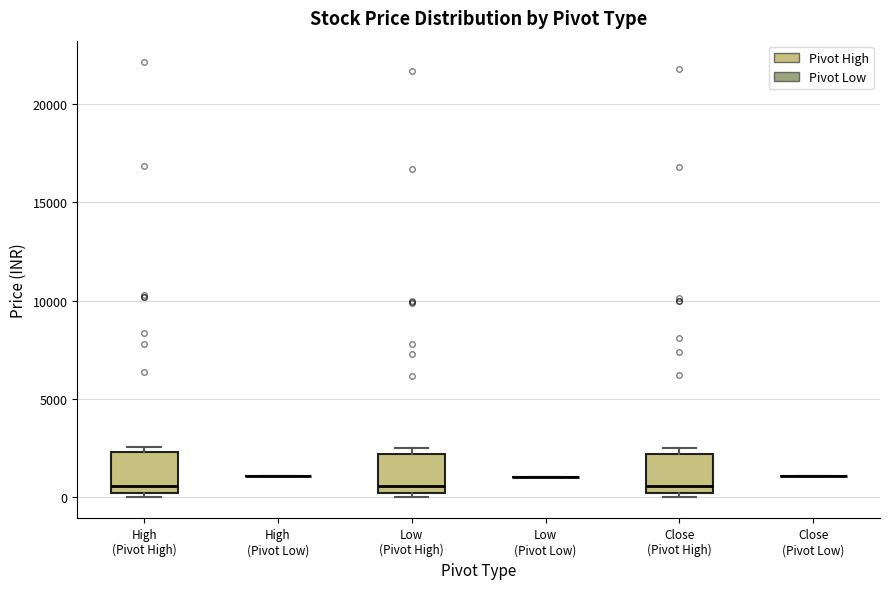

Reading left to right, read every box against the y-axis: the position of its median line, the range the box covers, and the ends of its whiskers. The values are not printed on the chart, so give them approximately, as read against the axis.

High (Pivot High): median 500, box 0 to 2500, whiskers 0 (just below the box's lower edge) to 2500 (just above the box's upper edge)
High (Pivot Low): box collapsed to a line at 1000, whiskers 1000 to 1000
Low (Pivot High): median 500, box 0 to 2000, whiskers 0 (just below the box's lower edge) to 2500
Low (Pivot Low): box collapsed to a line at 1000, whiskers 1000 to 1000
Close (Pivot High): median 500, box 0 to 2000, whiskers 0 (just below the box's lower edge) to 2500
Close (Pivot Low): box collapsed to a line at 1000, whiskers 1000 to 1000